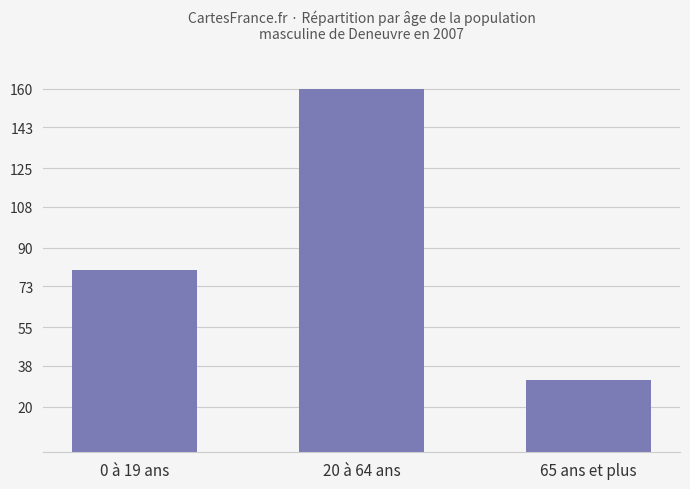

What is the approximate value at 65 ans et plus, to the nearest 5?

30